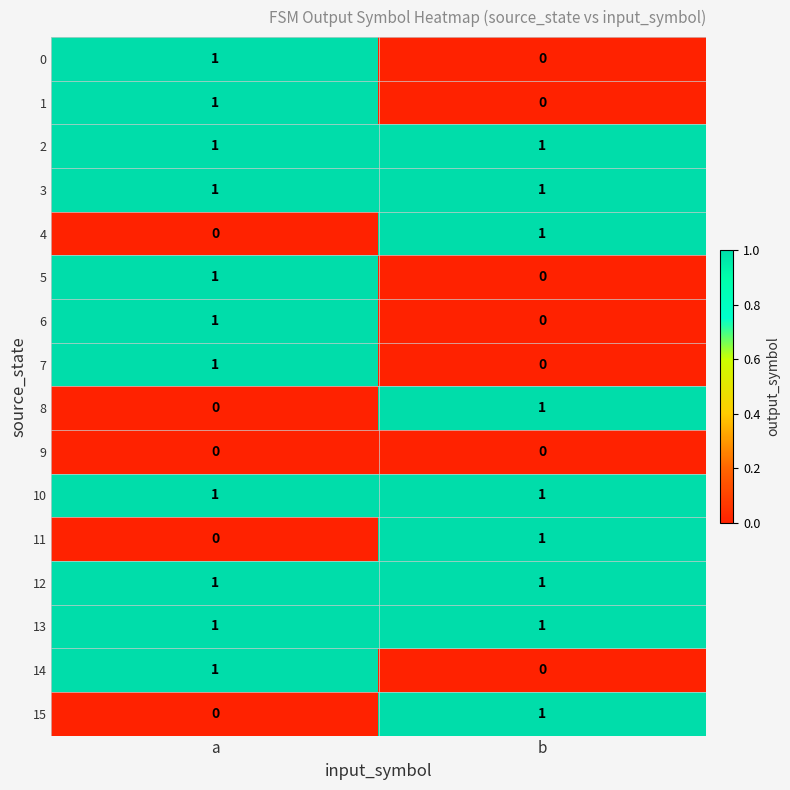

The value of 6 at a is 1. True or false?

True